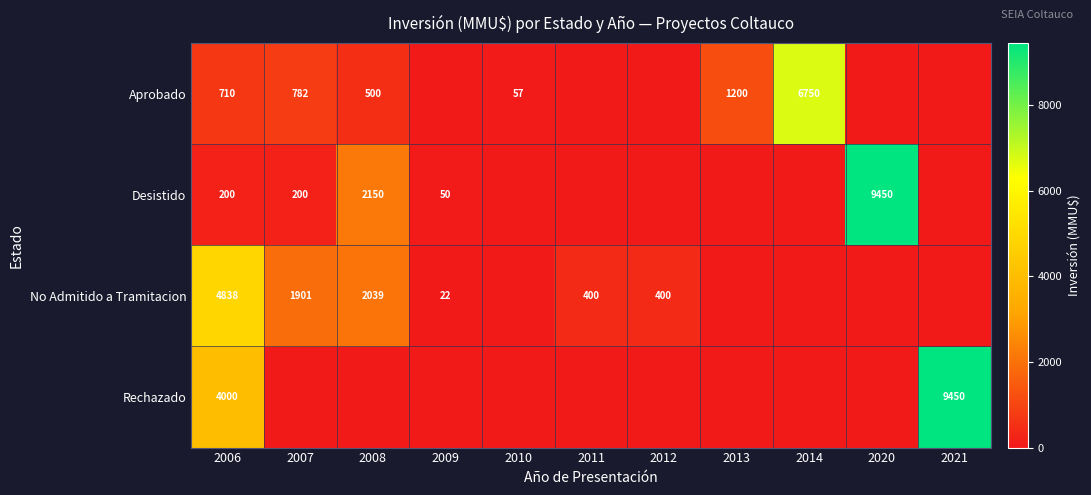

What is the difference between the Aprobado values at 2007 and 2008?

282